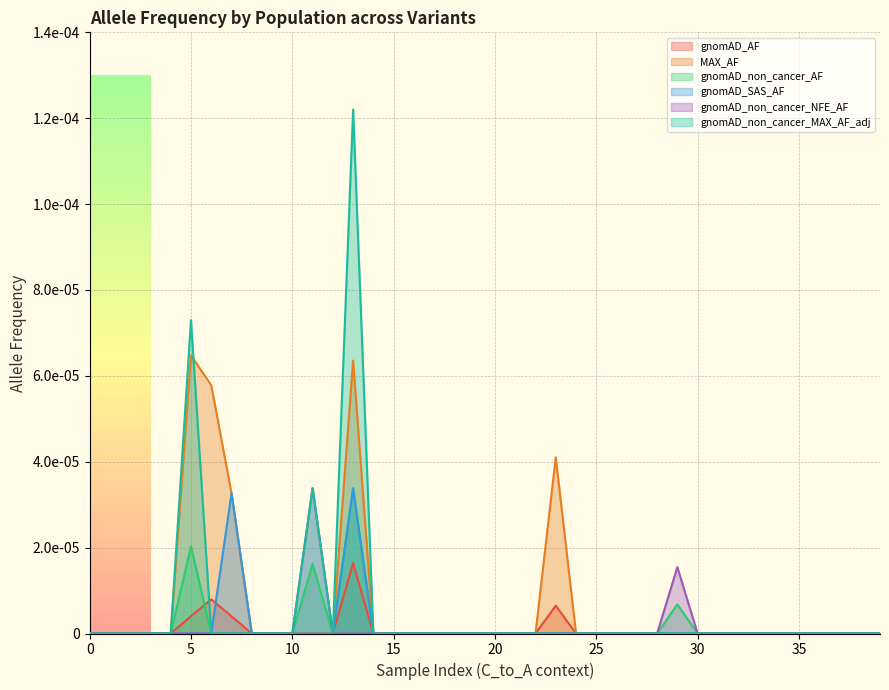

In gnomAD_non_cancer_MAX_AF_adj, how many points are higher than both neighbors (excluding endpoints)?

3